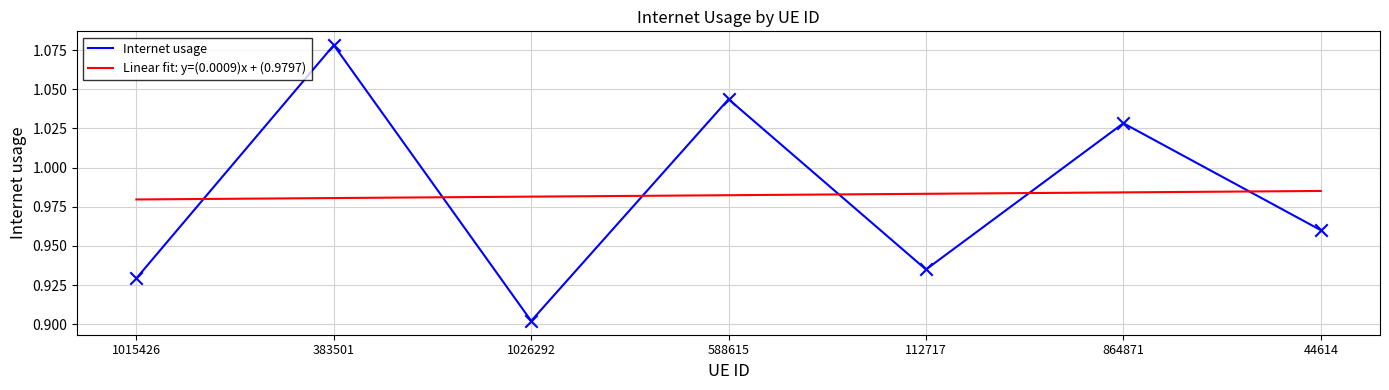

What is the total value across all series at 112717?

1.9